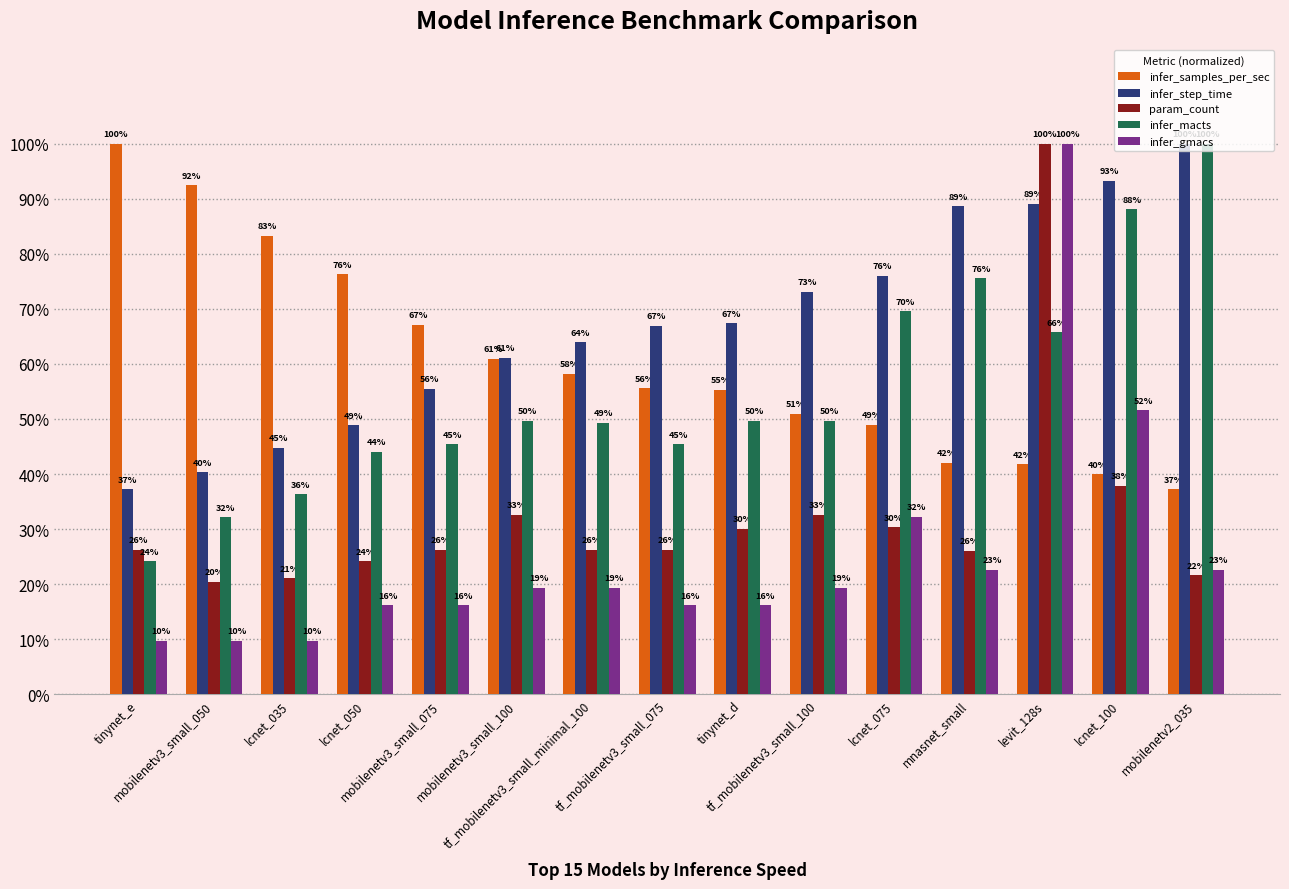

What are all the series names shown in the legend?

infer_samples_per_sec, infer_step_time, param_count, infer_macts, infer_gmacs